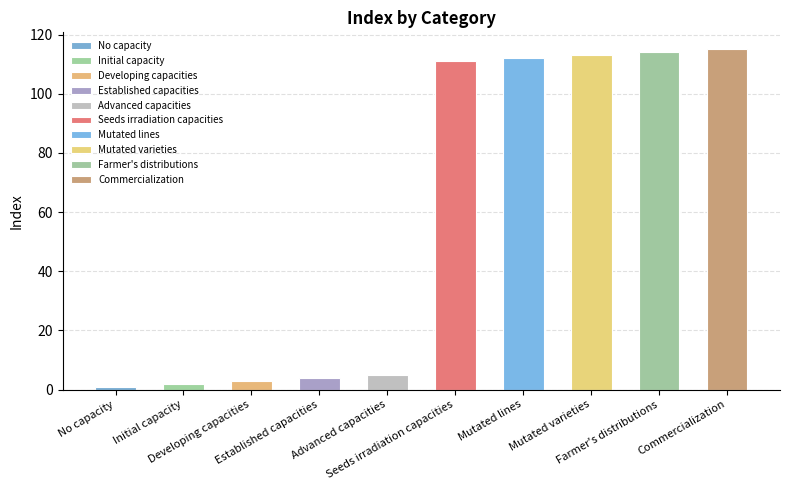

What position from the left is Advanced capacities?

5